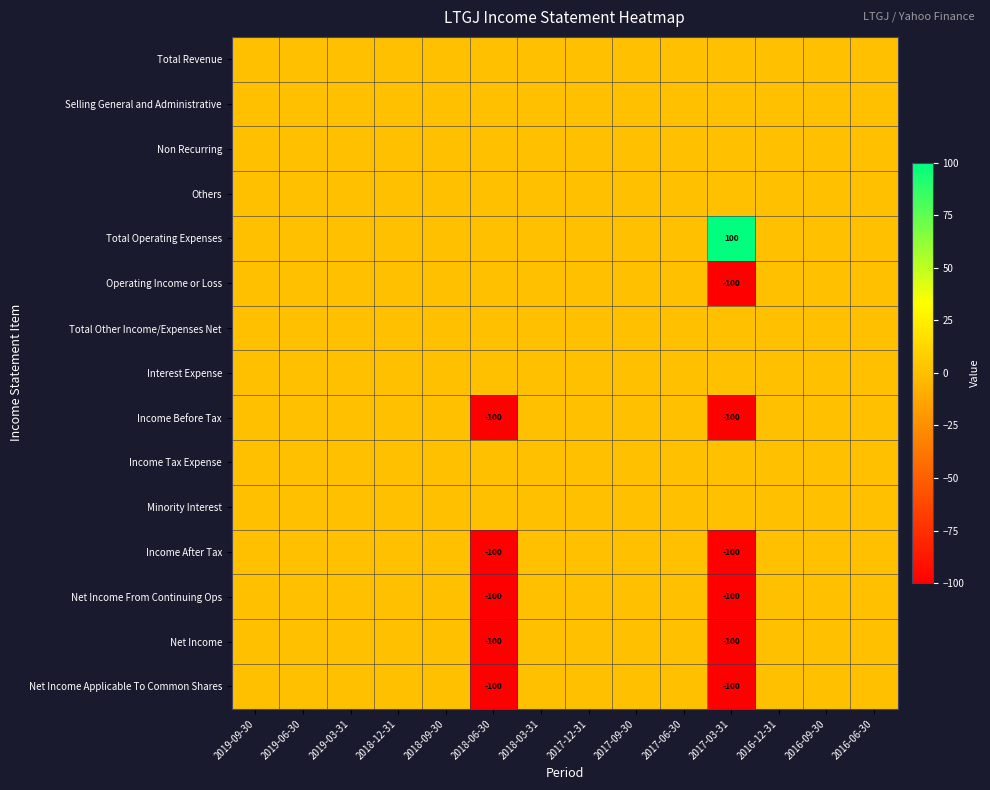

Between 2018-06-30 and 2019-09-30, which is larger?

2018-06-30